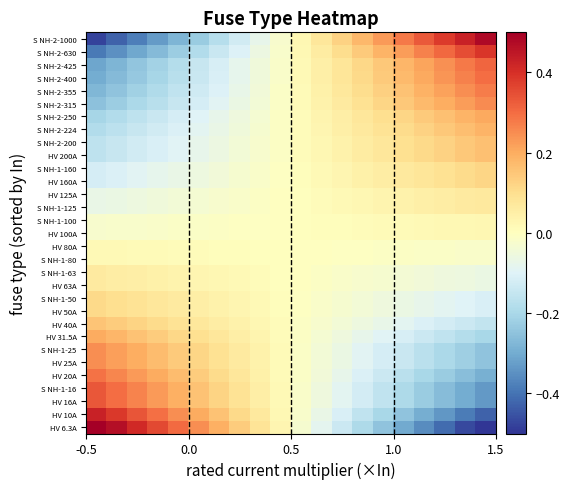

Reading left to right, what are all the values shown in this chart?

HV 6.3A: 0.5	0.5	0.4	0.4	0.3	0.2	0.2	0.1	0.1	0.0	-0.0	-0.1	-0.1	-0.2	-0.2	-0.3	-0.4	-0.4	-0.5	-0.5
HV 10A: 0.4	0.4	0.3	0.3	0.2	0.2	0.2	0.1	0.1	0.0	-0.0	-0.1	-0.1	-0.2	-0.2	-0.2	-0.3	-0.3	-0.4	-0.4
HV 16A: 0.3	0.3	0.3	0.2	0.2	0.2	0.1	0.1	0.1	0.0	-0.0	-0.1	-0.1	-0.1	-0.2	-0.2	-0.2	-0.3	-0.3	-0.3
S NH-1-16: 0.3	0.3	0.3	0.2	0.2	0.2	0.1	0.1	0.1	0.0	-0.0	-0.1	-0.1	-0.1	-0.2	-0.2	-0.2	-0.3	-0.3	-0.3
HV 20A: 0.3	0.3	0.2	0.2	0.2	0.1	0.1	0.1	0.0	0.0	-0.0	-0.0	-0.1	-0.1	-0.1	-0.2	-0.2	-0.2	-0.3	-0.3
HV 25A: 0.2	0.2	0.2	0.2	0.1	0.1	0.1	0.1	0.0	0.0	-0.0	-0.0	-0.1	-0.1	-0.1	-0.1	-0.2	-0.2	-0.2	-0.2
S NH-1-25: 0.2	0.2	0.2	0.2	0.1	0.1	0.1	0.1	0.0	0.0	-0.0	-0.0	-0.1	-0.1	-0.1	-0.1	-0.2	-0.2	-0.2	-0.2
HV 31.5A: 0.2	0.2	0.2	0.1	0.1	0.1	0.1	0.1	0.0	0.0	-0.0	-0.0	-0.1	-0.1	-0.1	-0.1	-0.1	-0.2	-0.2	-0.2
HV 40A: 0.2	0.1	0.1	0.1	0.1	0.1	0.1	0.0	0.0	0.0	-0.0	-0.0	-0.0	-0.1	-0.1	-0.1	-0.1	-0.1	-0.1	-0.2
HV 50A: 0.1	0.1	0.1	0.1	0.1	0.1	0.0	0.0	0.0	0.0	-0.0	-0.0	-0.0	-0.0	-0.1	-0.1	-0.1	-0.1	-0.1	-0.1
S NH-1-50: 0.1	0.1	0.1	0.1	0.1	0.1	0.0	0.0	0.0	0.0	-0.0	-0.0	-0.0	-0.0	-0.1	-0.1	-0.1	-0.1	-0.1	-0.1
HV 63A: 0.1	0.1	0.1	0.0	0.0	0.0	0.0	0.0	0.0	0.0	-0.0	-0.0	-0.0	-0.0	-0.0	-0.0	-0.0	-0.1	-0.1	-0.1
S NH-1-63: 0.1	0.1	0.1	0.0	0.0	0.0	0.0	0.0	0.0	0.0	-0.0	-0.0	-0.0	-0.0	-0.0	-0.0	-0.0	-0.1	-0.1	-0.1
S NH-1-80: 0.0	0.0	0.0	0.0	0.0	0.0	0.0	0.0	0.0	0.0	-0.0	-0.0	-0.0	-0.0	-0.0	-0.0	-0.0	-0.0	-0.0	-0.0
HV 80A: 0.0	0.0	0.0	0.0	0.0	0.0	0.0	0.0	0.0	0.0	-0.0	-0.0	-0.0	-0.0	-0.0	-0.0	-0.0	-0.0	-0.0	-0.0
HV 100A: -0.0	-0.0	-0.0	-0.0	-0.0	-0.0	-0.0	-0.0	-0.0	-0.0	0.0	0.0	0.0	0.0	0.0	0.0	0.0	0.0	0.0	0.0
S NH-1-100: -0.0	-0.0	-0.0	-0.0	-0.0	-0.0	-0.0	-0.0	-0.0	-0.0	0.0	0.0	0.0	0.0	0.0	0.0	0.0	0.0	0.0	0.0
S NH-1-125: -0.1	-0.1	-0.1	-0.0	-0.0	-0.0	-0.0	-0.0	-0.0	-0.0	0.0	0.0	0.0	0.0	0.0	0.0	0.0	0.1	0.1	0.1
HV 125A: -0.1	-0.1	-0.1	-0.0	-0.0	-0.0	-0.0	-0.0	-0.0	-0.0	0.0	0.0	0.0	0.0	0.0	0.0	0.0	0.1	0.1	0.1
HV 160A: -0.1	-0.1	-0.1	-0.1	-0.1	-0.1	-0.0	-0.0	-0.0	-0.0	0.0	0.0	0.0	0.0	0.1	0.1	0.1	0.1	0.1	0.1
S NH-1-160: -0.1	-0.1	-0.1	-0.1	-0.1	-0.1	-0.0	-0.0	-0.0	-0.0	0.0	0.0	0.0	0.0	0.1	0.1	0.1	0.1	0.1	0.1
HV 200A: -0.2	-0.1	-0.1	-0.1	-0.1	-0.1	-0.1	-0.0	-0.0	-0.0	0.0	0.0	0.0	0.1	0.1	0.1	0.1	0.1	0.1	0.2
S NH-2-200: -0.2	-0.1	-0.1	-0.1	-0.1	-0.1	-0.1	-0.0	-0.0	-0.0	0.0	0.0	0.0	0.1	0.1	0.1	0.1	0.1	0.1	0.2
S NH-2-224: -0.2	-0.2	-0.1	-0.1	-0.1	-0.1	-0.1	-0.0	-0.0	-0.0	0.0	0.0	0.0	0.1	0.1	0.1	0.1	0.1	0.2	0.2
S NH-2-250: -0.2	-0.2	-0.2	-0.1	-0.1	-0.1	-0.1	-0.1	-0.0	-0.0	0.0	0.0	0.1	0.1	0.1	0.1	0.1	0.2	0.2	0.2
S NH-2-315: -0.3	-0.2	-0.2	-0.2	-0.1	-0.1	-0.1	-0.1	-0.0	-0.0	0.0	0.0	0.1	0.1	0.1	0.1	0.2	0.2	0.2	0.3
S NH-2-355: -0.3	-0.2	-0.2	-0.2	-0.2	-0.1	-0.1	-0.1	-0.0	-0.0	0.0	0.0	0.1	0.1	0.1	0.2	0.2	0.2	0.2	0.3
S NH-2-400: -0.3	-0.3	-0.2	-0.2	-0.2	-0.1	-0.1	-0.1	-0.0	-0.0	0.0	0.0	0.1	0.1	0.1	0.2	0.2	0.2	0.3	0.3
S NH-2-425: -0.3	-0.3	-0.2	-0.2	-0.2	-0.1	-0.1	-0.1	-0.0	-0.0	0.0	0.0	0.1	0.1	0.1	0.2	0.2	0.2	0.3	0.3
S NH-2-630: -0.4	-0.3	-0.3	-0.3	-0.2	-0.2	-0.1	-0.1	-0.1	-0.0	0.0	0.1	0.1	0.1	0.2	0.2	0.3	0.3	0.3	0.4
S NH-2-1000: -0.5	-0.4	-0.4	-0.3	-0.3	-0.2	-0.2	-0.1	-0.1	-0.0	0.0	0.1	0.1	0.2	0.2	0.3	0.3	0.4	0.4	0.5